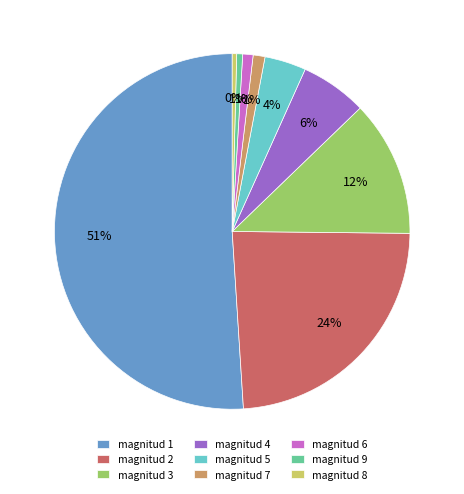

Which has a higher value, magnitud 3 or magnitud 6?

magnitud 3